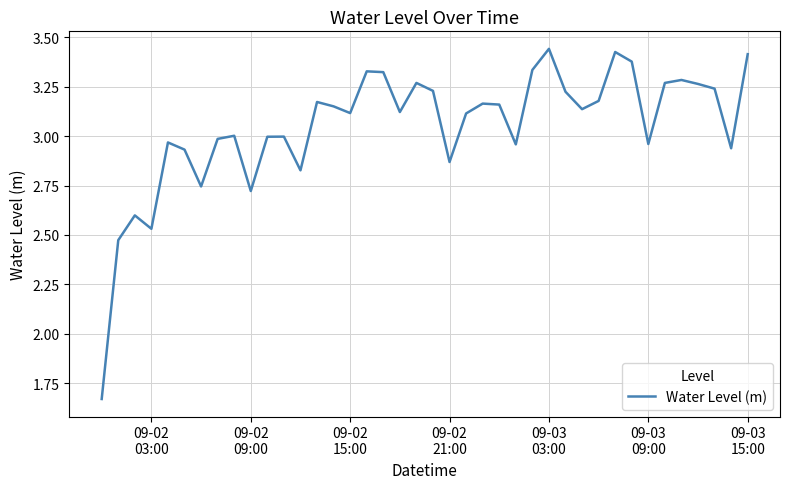

What is the difference between the maximum and minimum values?

1.8